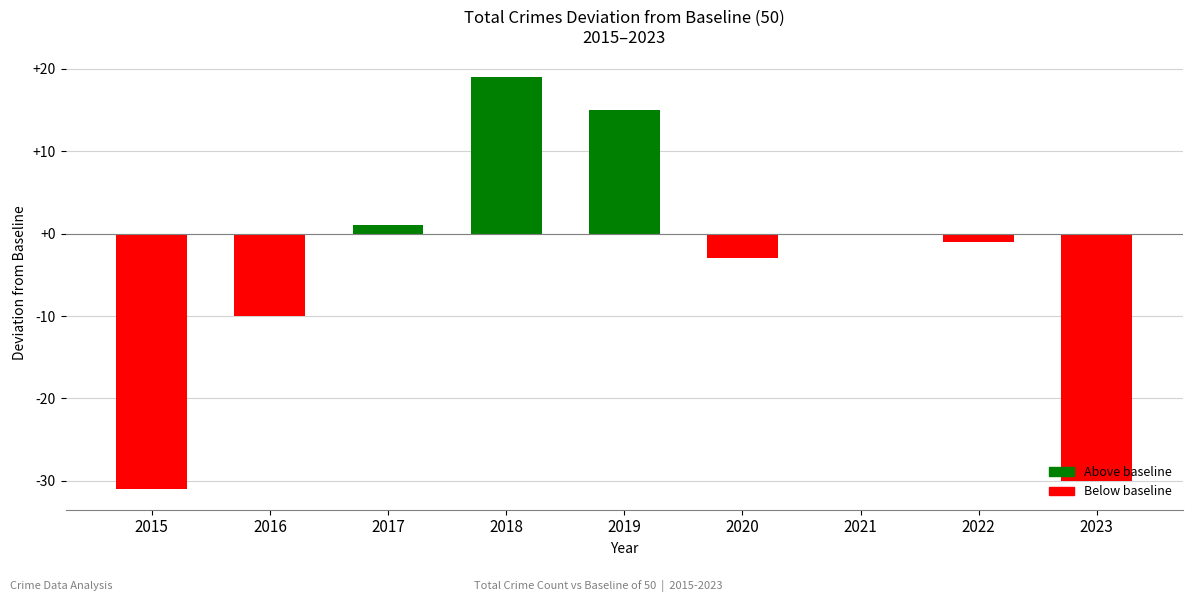

Which label corresponds to the largest value in the chart?

2018